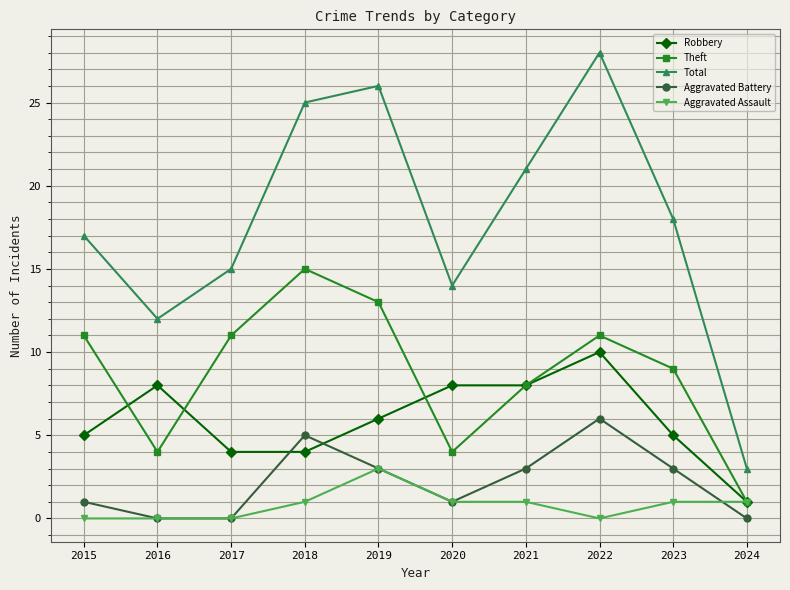

Is it true that Theft equals 4 at 2020?

True